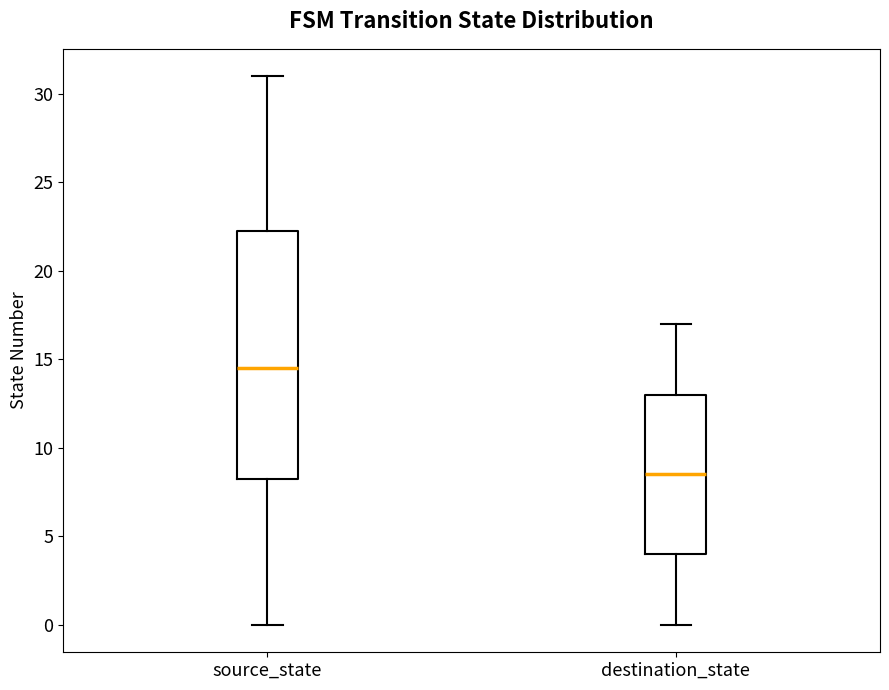

Which box's median line is the highest?

source_state